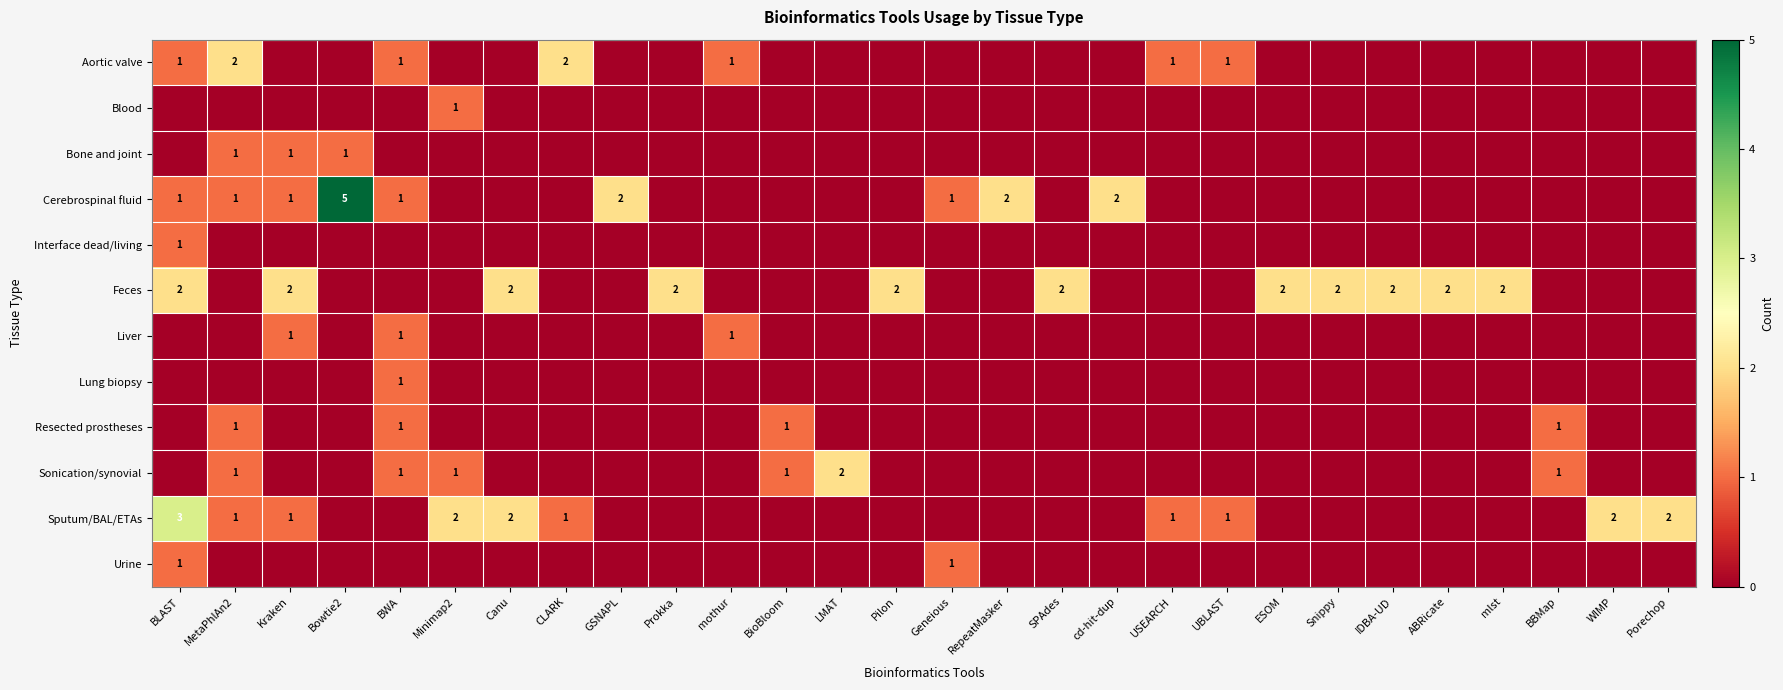

Is it true that Liver equals 0 at Kraken?

False